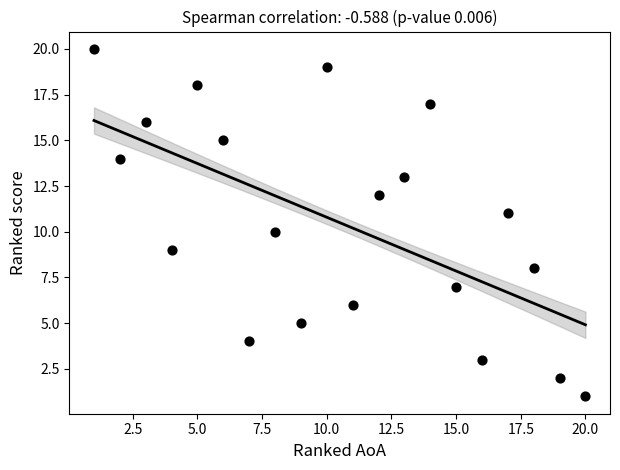

What is the range of Y values (max minus min)?

19